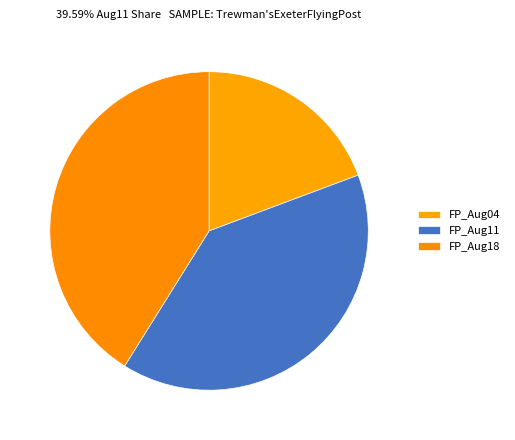

Count the number of slices in the pie.

3